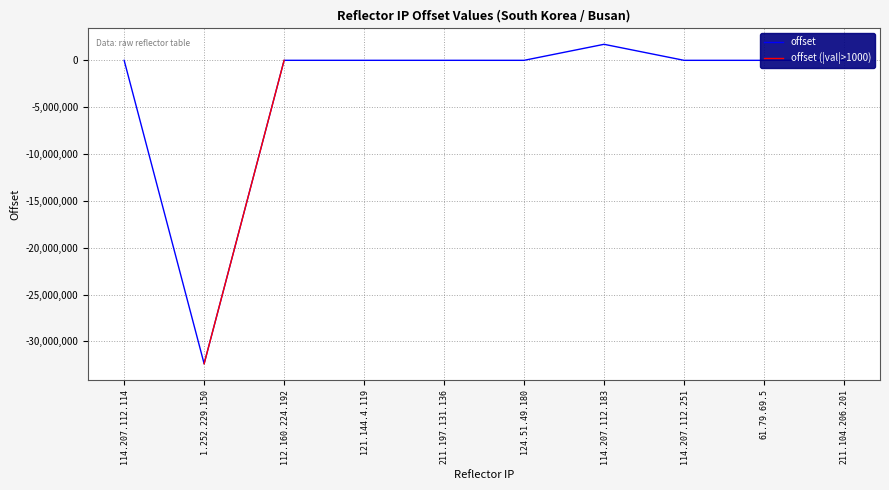

Is the value of offset (|val|>1000) at 114.207.112.251 greater than the value of offset at 211.197.131.136?

No